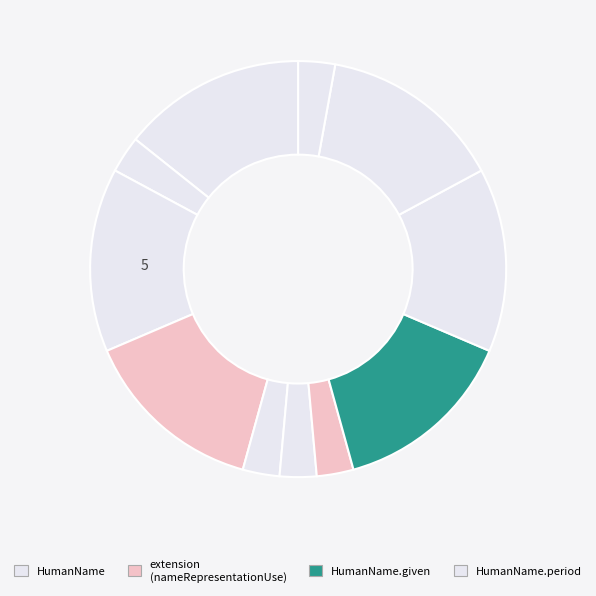

Is there any slice that represents more than half of the pie?

No